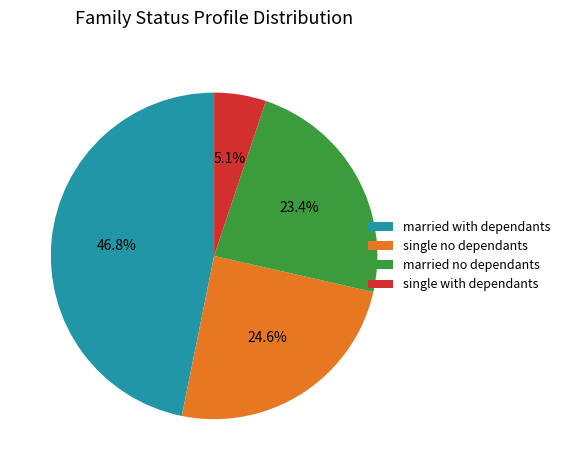

What is the ratio of the value at married no dependants to the value at married with dependants?

0.5